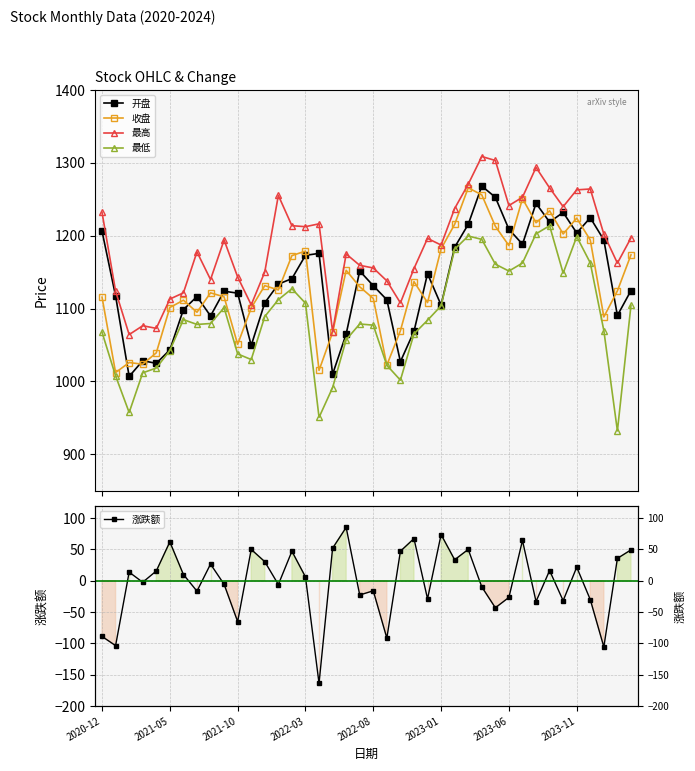

True or false: 最低 and 最高 intersect in this chart.

False